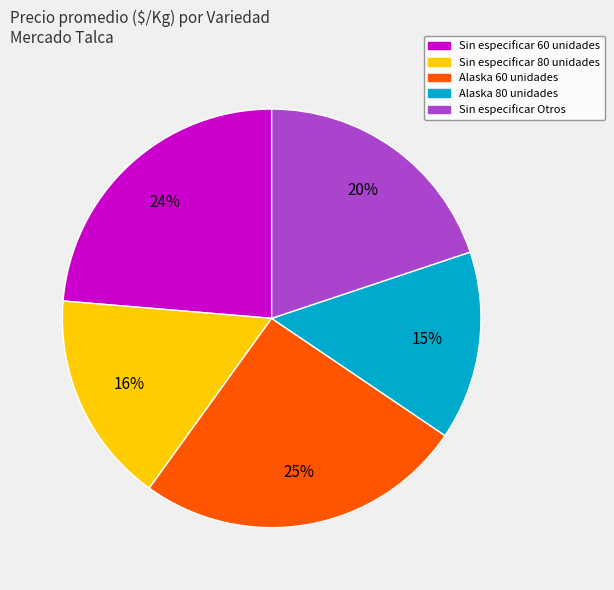

To the nearest percent, what portion does Sin especificar 80 unidades represent?

16%